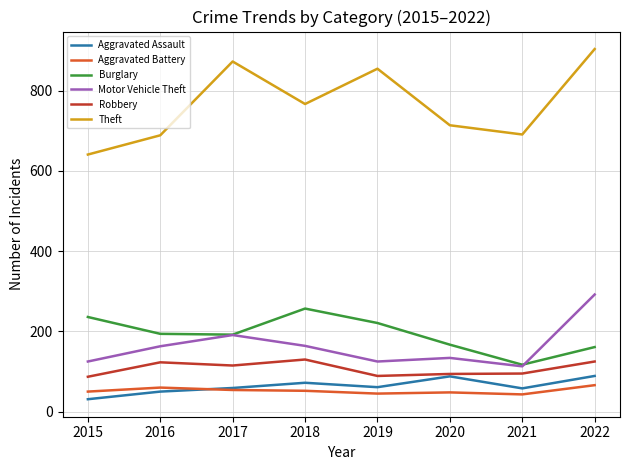

True or false: Robbery has more than 1 points higher than both neighbors.

True